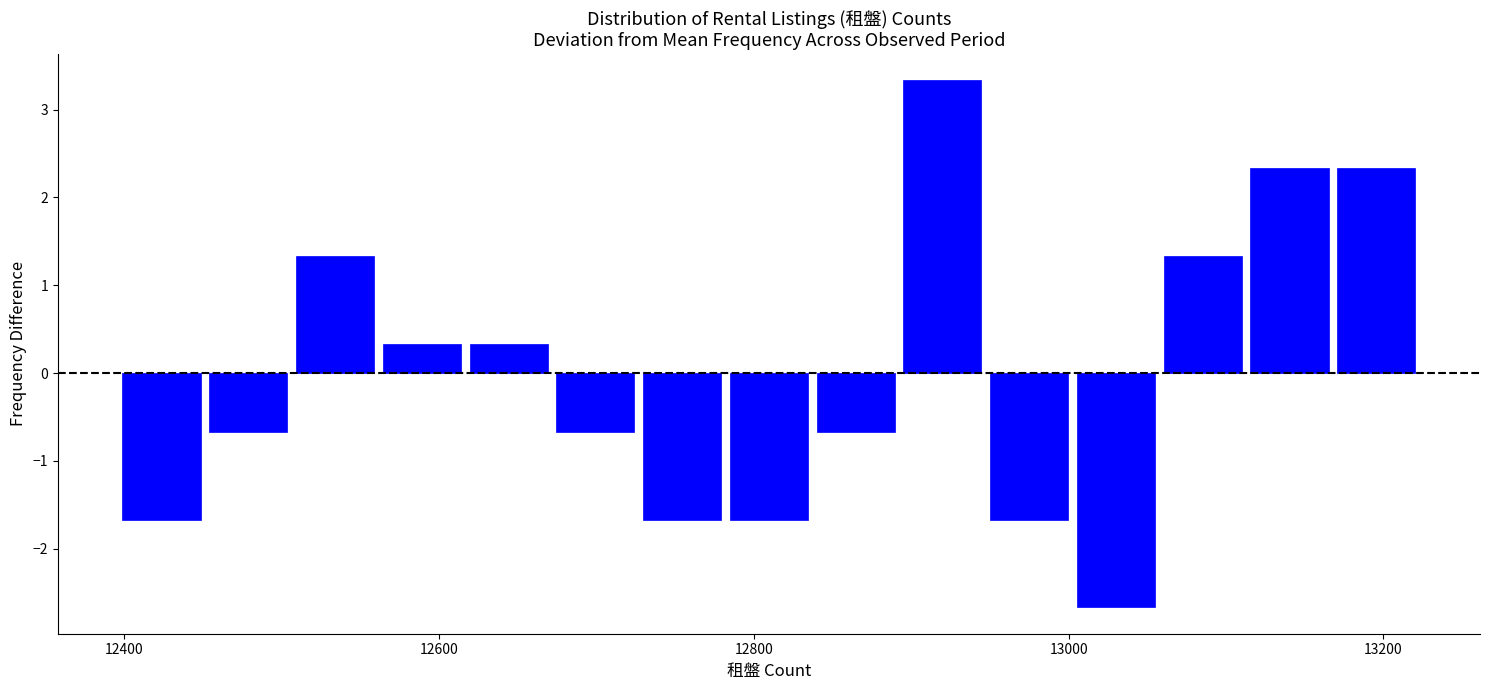

Around what value on the x-axis is the tallest bar? Give the approximate position of its centre, as read against the axis.

12920